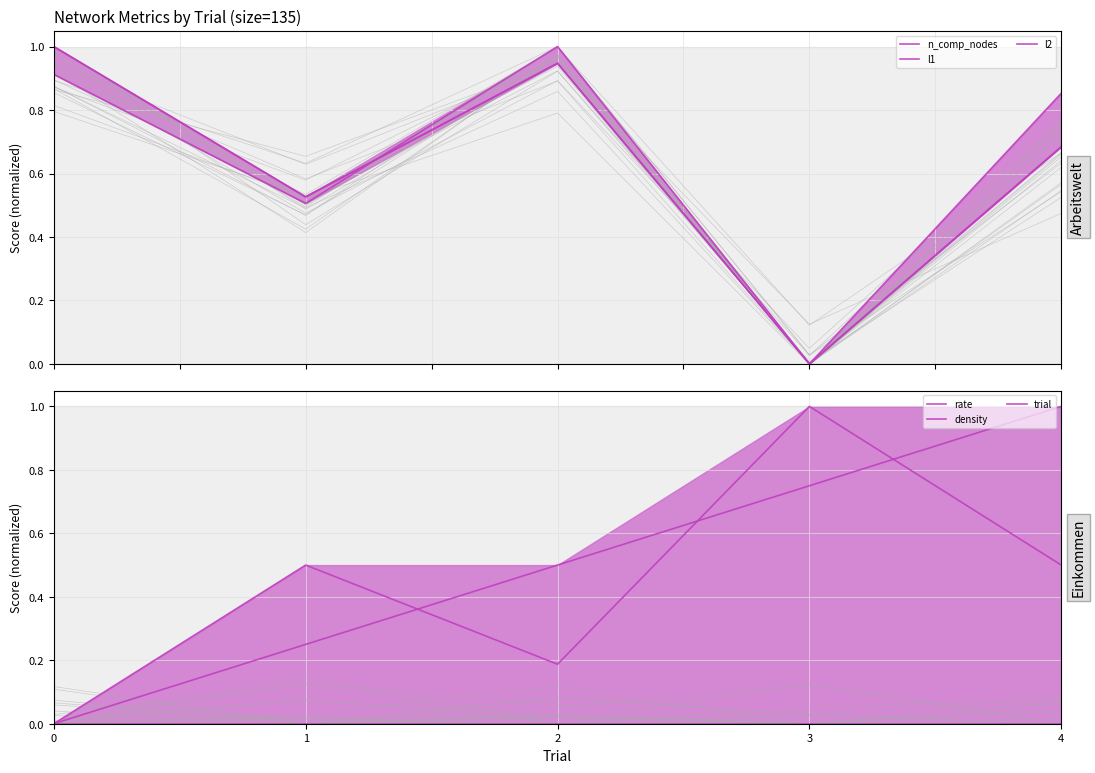

Is it true that trial equals 1.0 at 4?

True